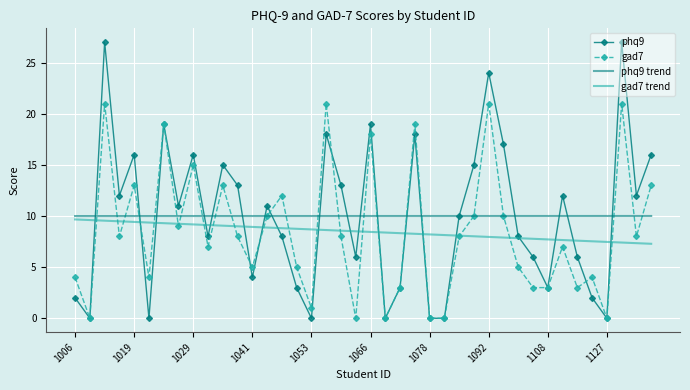

What is the maximum value for gad7 trend?

9.7